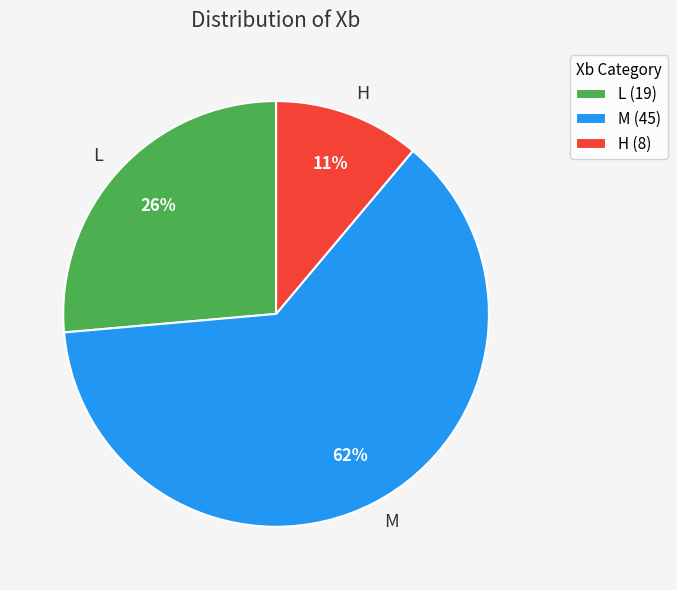

What is the smallest slice in the pie chart?

H